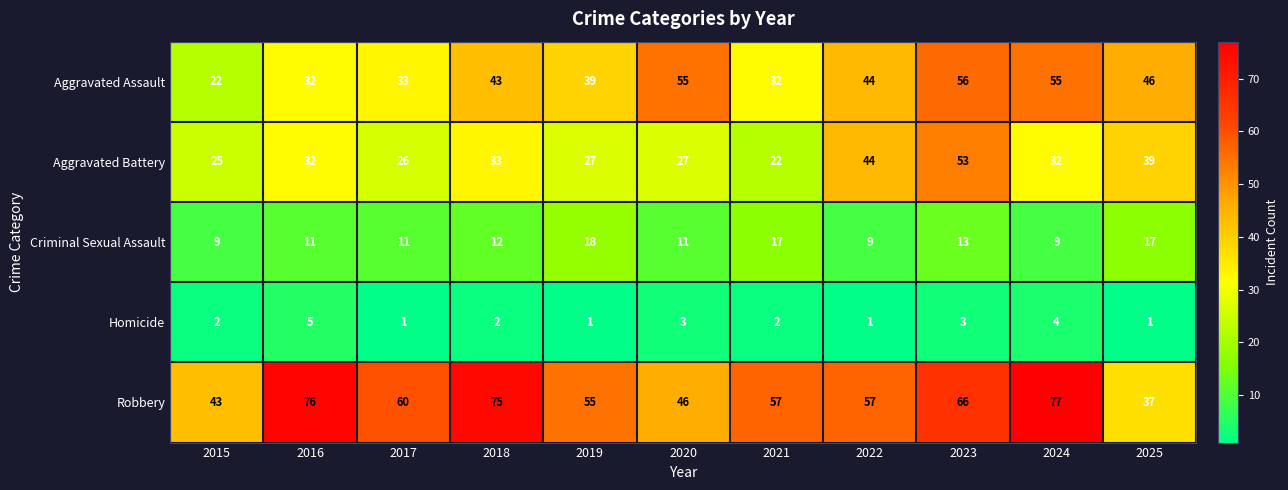

How many series are shown in this chart?

5